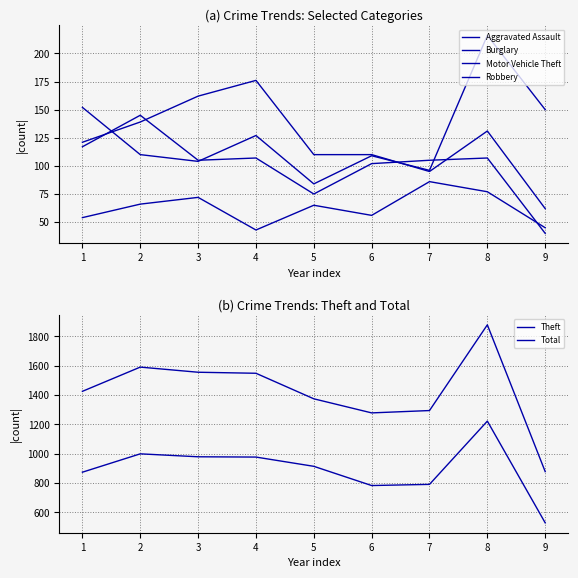

What is the difference between the maximum and minimum values in the Motor Vehicle Theft series?

132